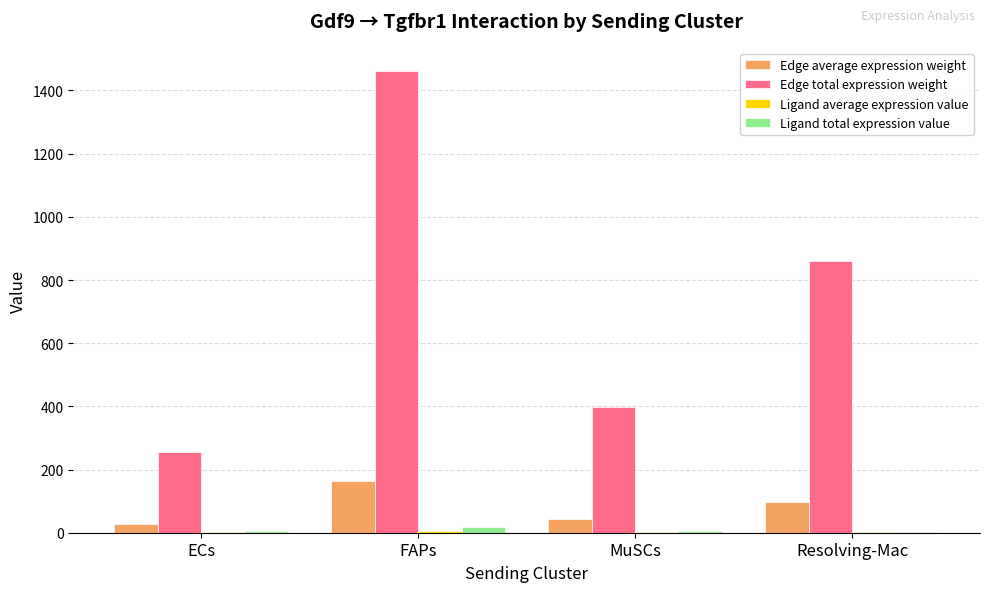

Which series has the largest total across all categories?

Edge total expression weight